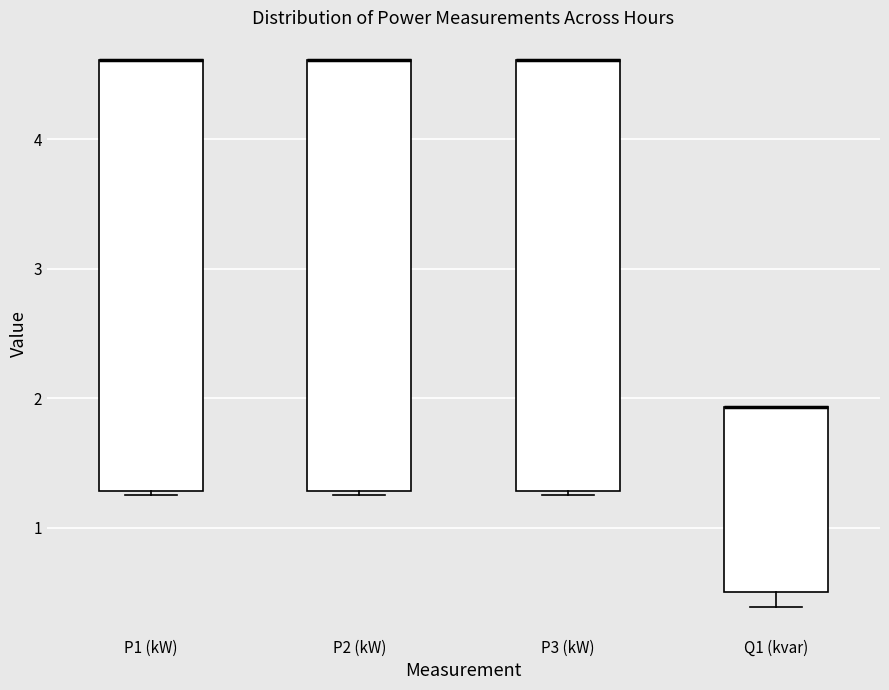

Reading left to right, read every box against the y-axis: the position of its median line, the range the box covers, and the ends of its whiskers. The values are not printed on the chart, so give them approximately, as read against the axis.

P1 (kW): median 4.6 (drawn on the box's upper edge), box 1.3 to 4.6, whiskers 1.3 (just below the box's lower edge) to 4.6
P2 (kW): median 4.6 (drawn on the box's upper edge), box 1.3 to 4.6, whiskers 1.3 (just below the box's lower edge) to 4.6
P3 (kW): median 4.6 (drawn on the box's upper edge), box 1.3 to 4.6, whiskers 1.3 (just below the box's lower edge) to 4.6
Q1 (kvar): median 1.9 (drawn on the box's upper edge), box 0.5 to 1.9, whiskers 0.4 to 1.9